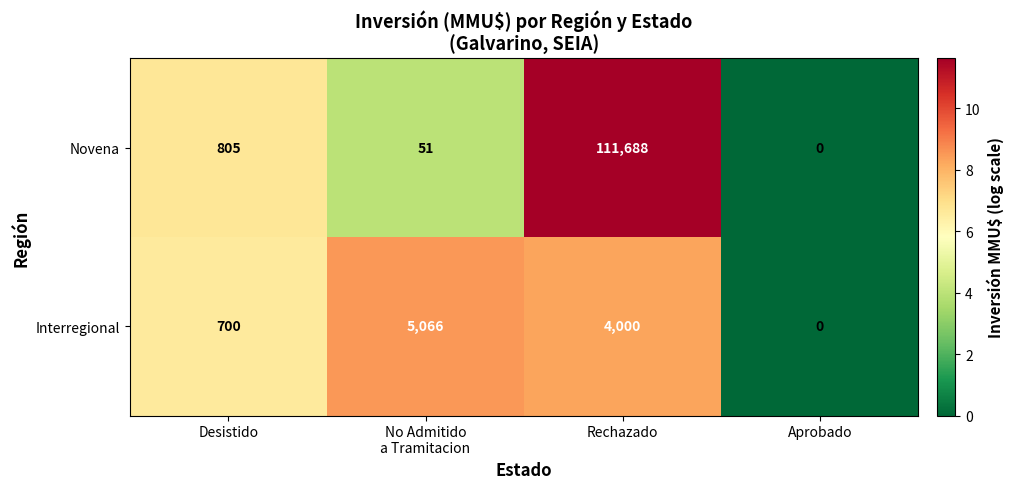

What is the approximate value of Interregional at Rechazado, to the nearest 10?

4000